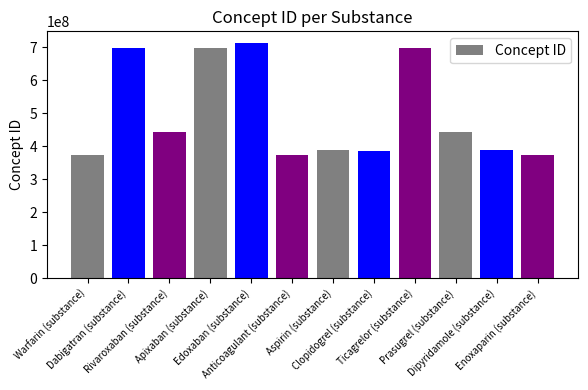

Which category has the highest value across all series?

Edoxaban (substance)